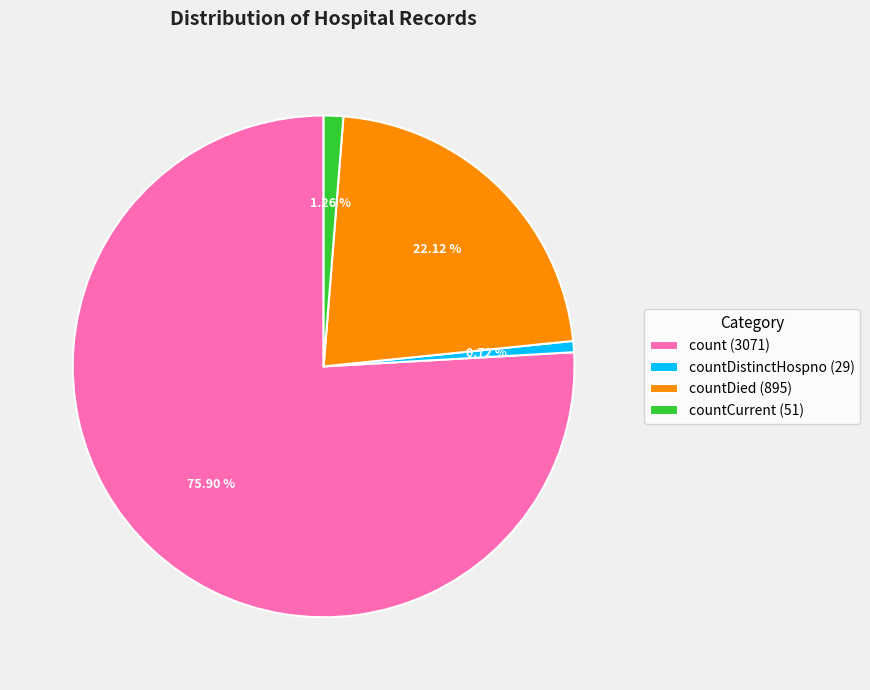

Which has a higher value, count (3071) or countDied (895)?

count (3071)